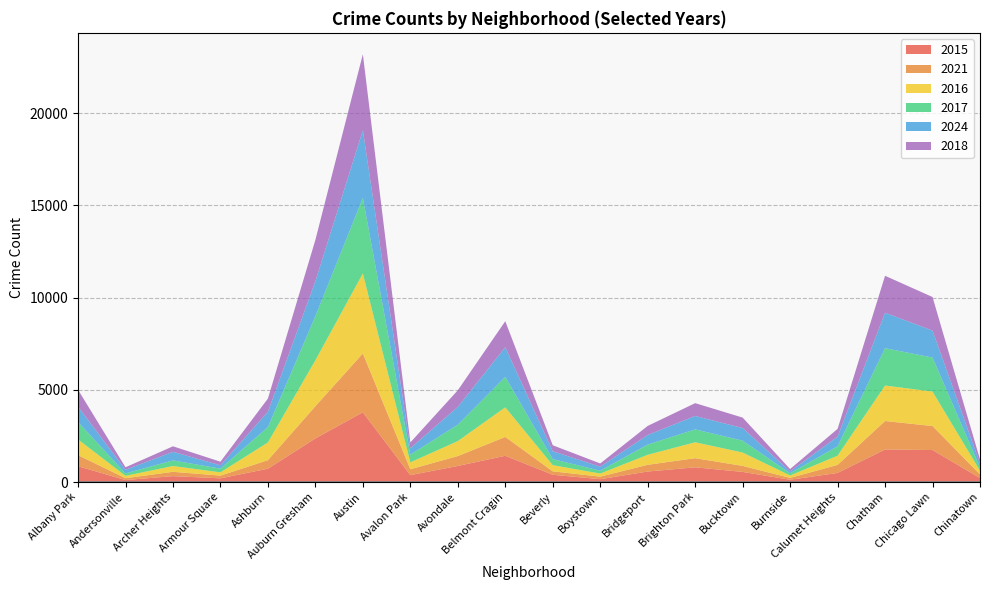

How many interior local peaks does the 2024 series have?

5